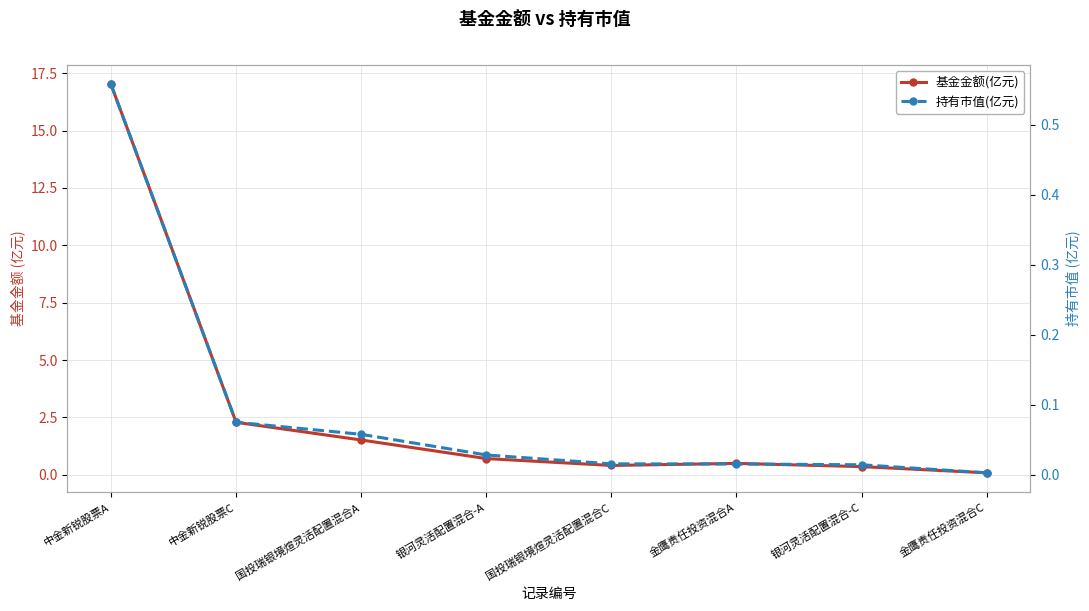

True or false: 基金金额(亿元) and 持有市值(亿元) cross at least once.

False